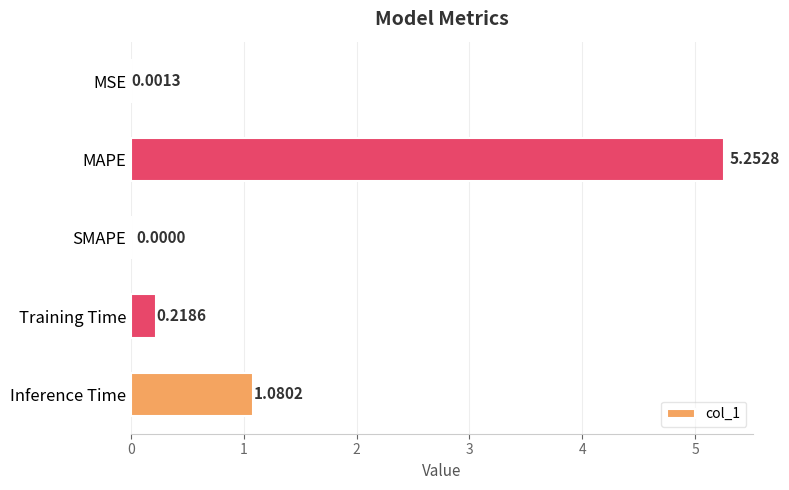

At which category does the chart reach its peak across all series?

MAPE